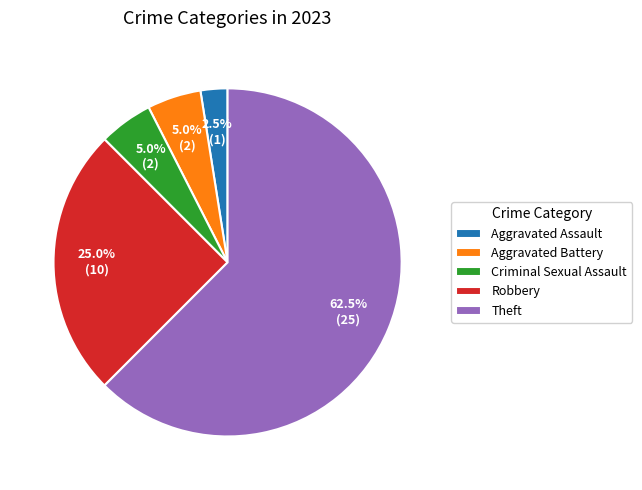

Which slice is the smallest?

Aggravated Assault